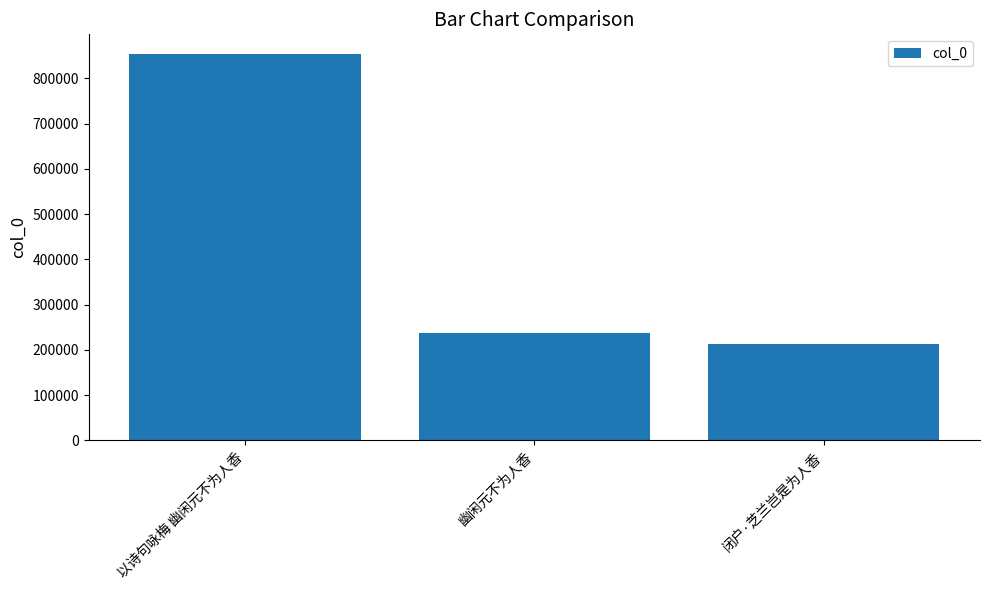

How many categories are shown in the chart?

3